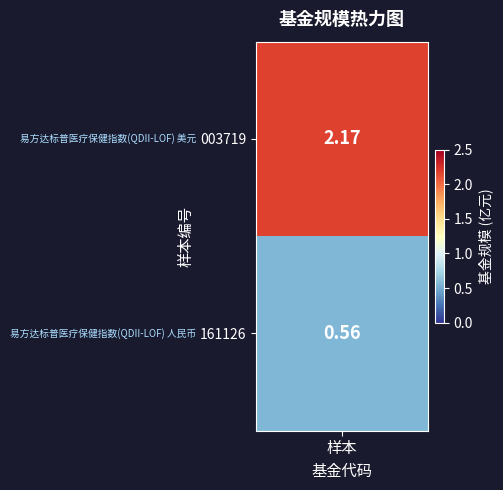

What is the sum of all values?

2.7